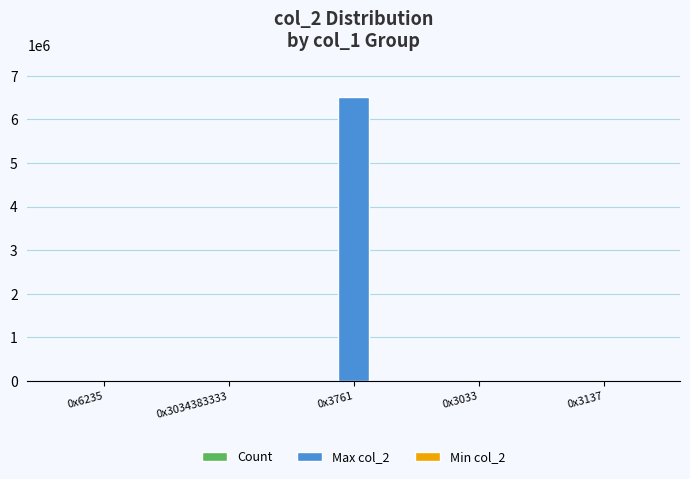

Which category has the highest value in the Max col_2 series?

0x3761